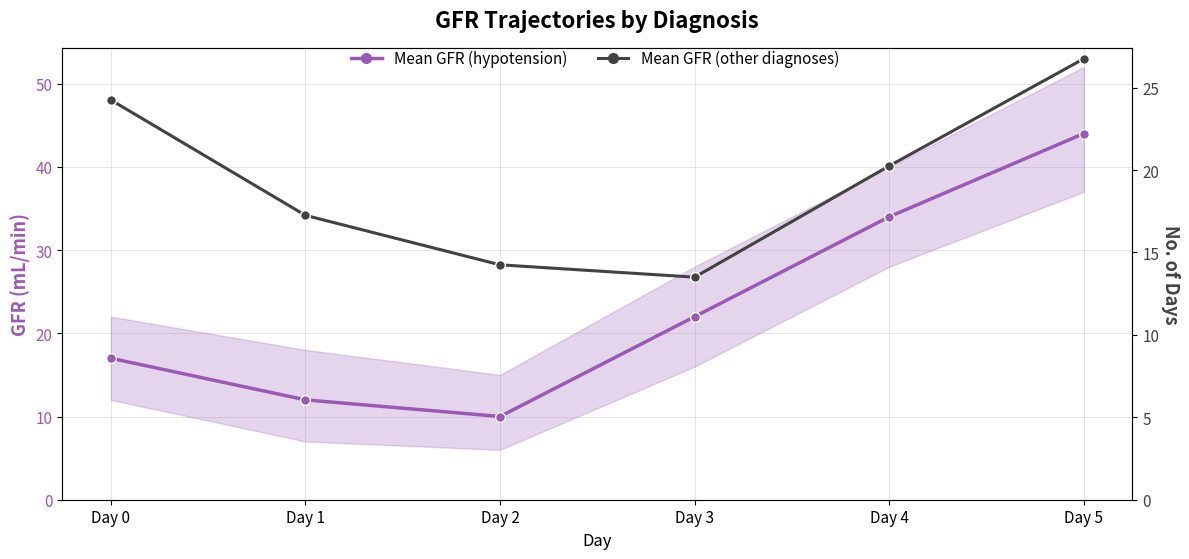

What is the sum of the Mean GFR (other diagnoses) values at Day 1 and Day 3?

30.8